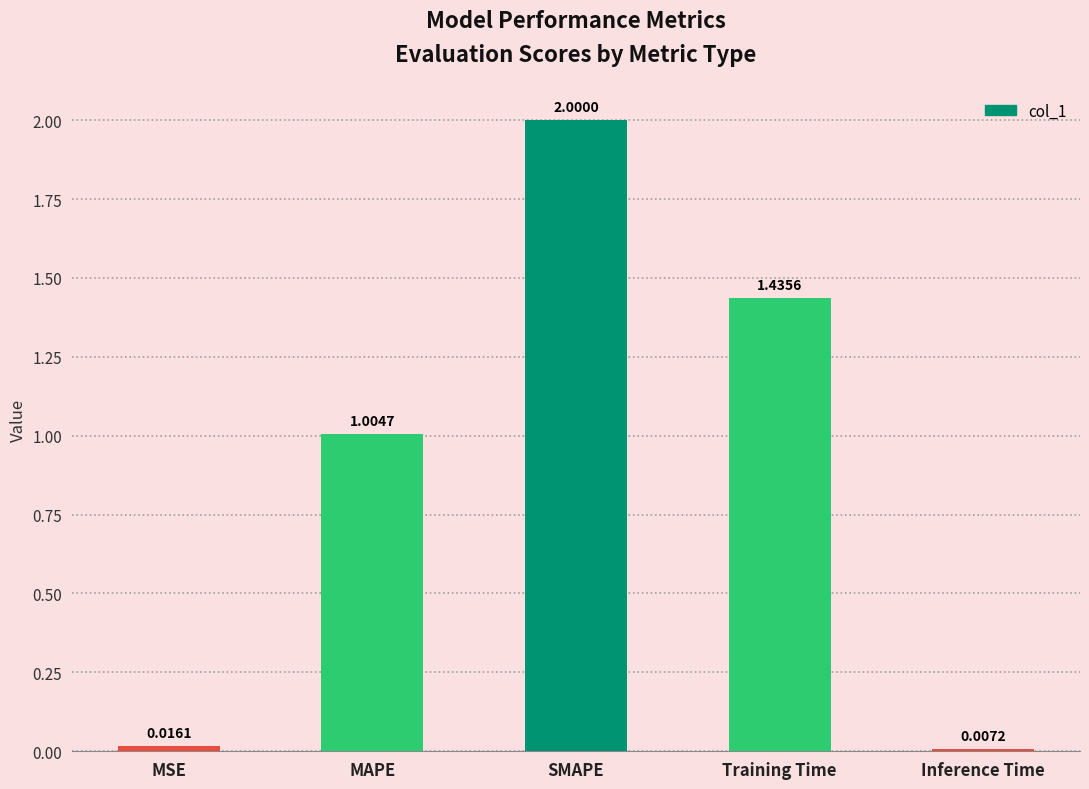

At which category does the chart reach its minimum across all series?

Inference Time